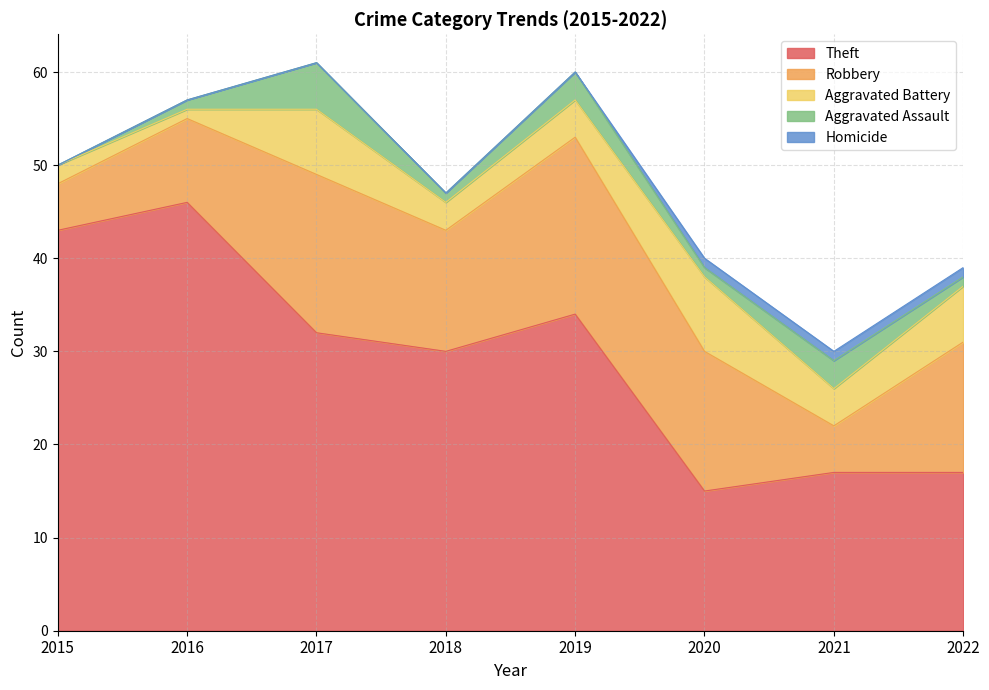

Is it true that Aggravated Assault equals 1 at 2022?

True